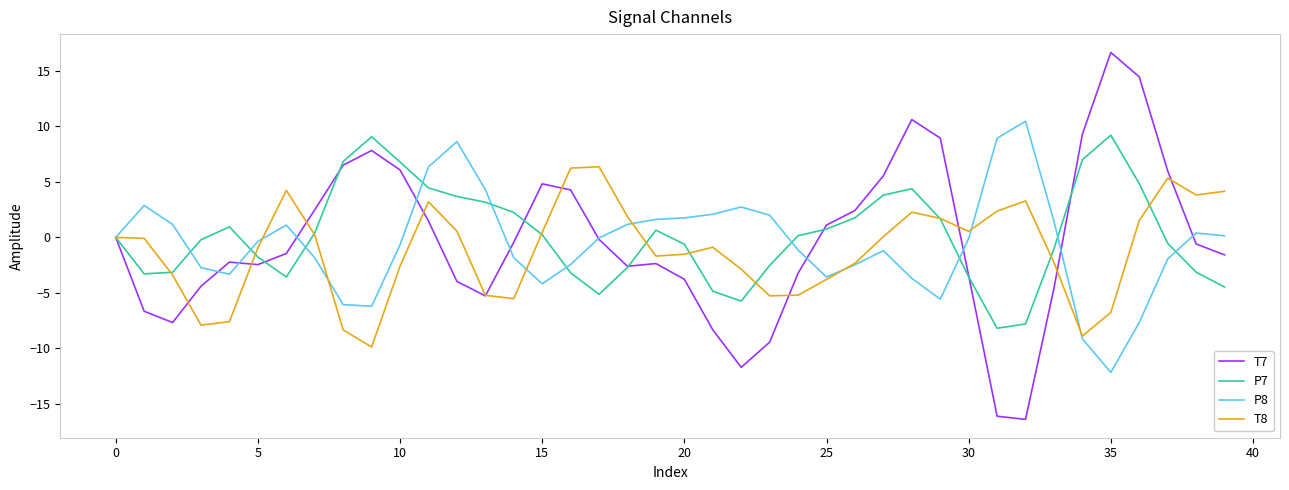

Which series has the widest spread of values?

T7